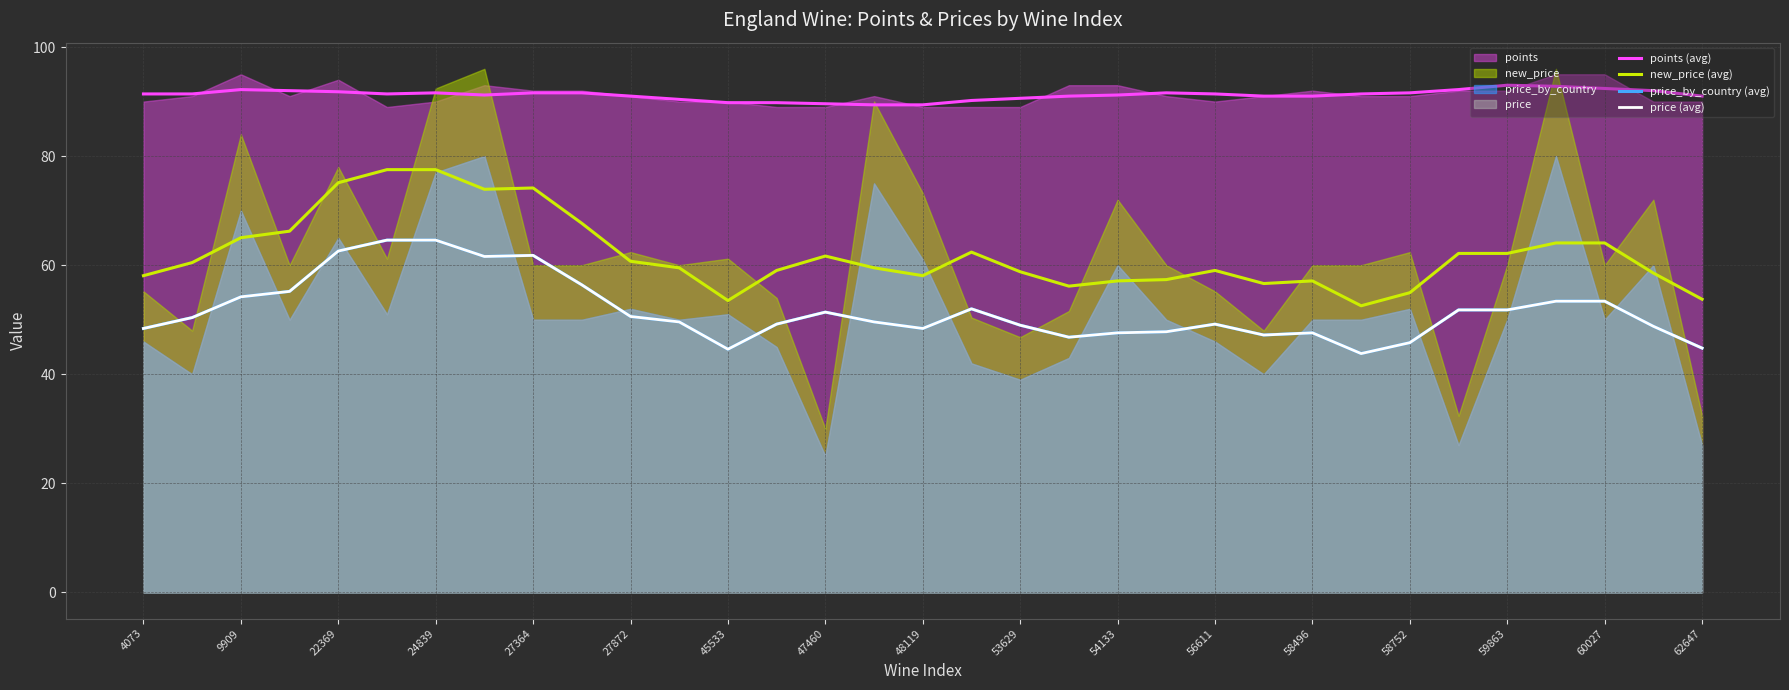

How many values in the new_price (avg) series are below 59?

13